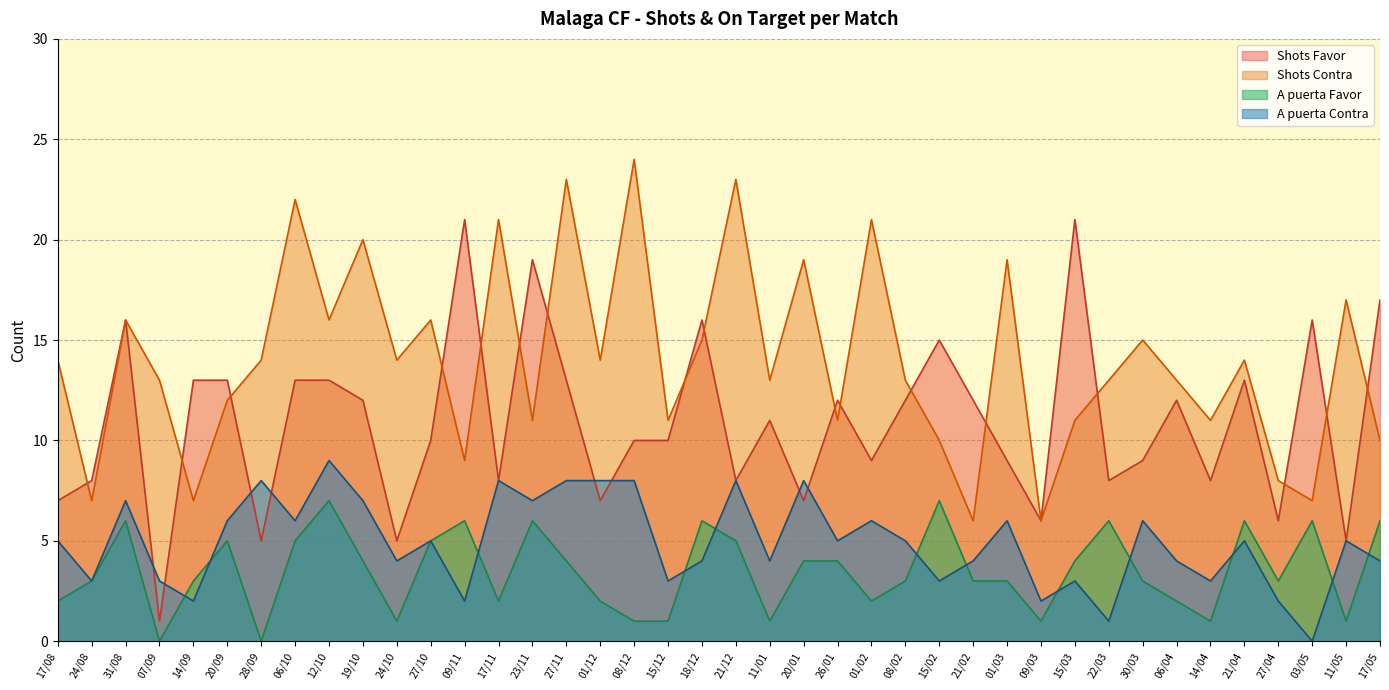

What is the difference between the highest and lowest values at 27/11?

19